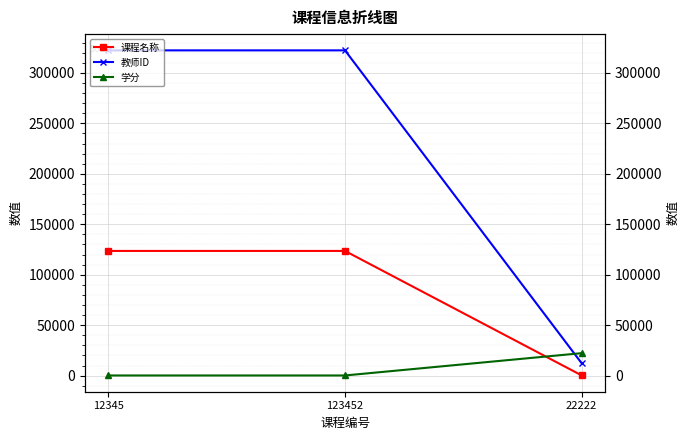

Is the value of 教师ID at 22222 greater than the value of 课程名称 at 123452?

No